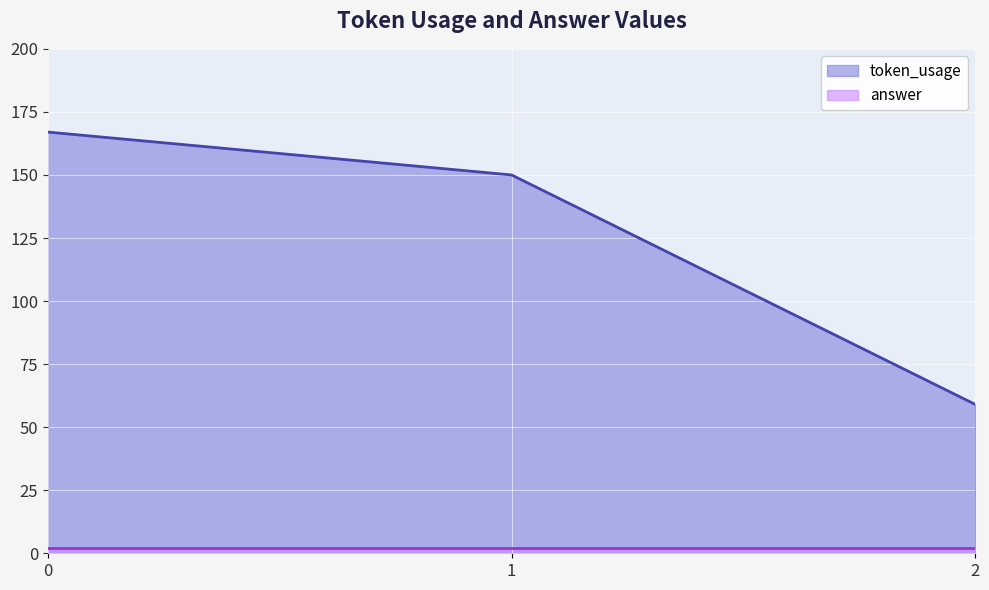

Between 2 and 1, which is larger?

1